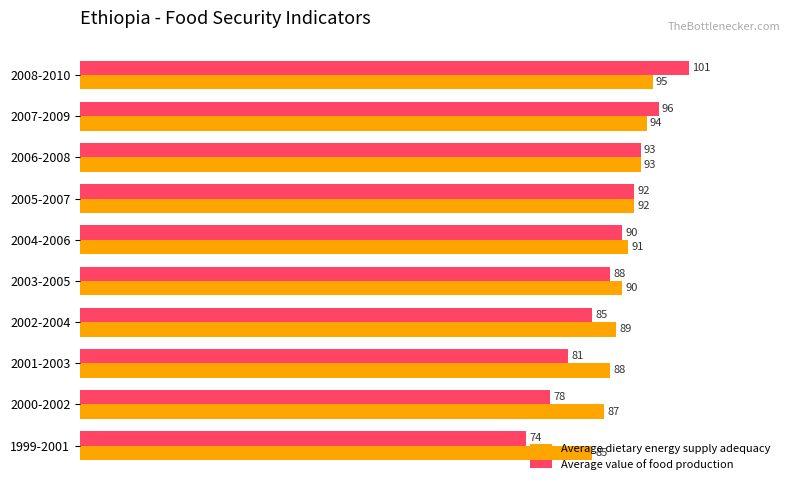

Which series has the widest spread of values?

Average value of food production